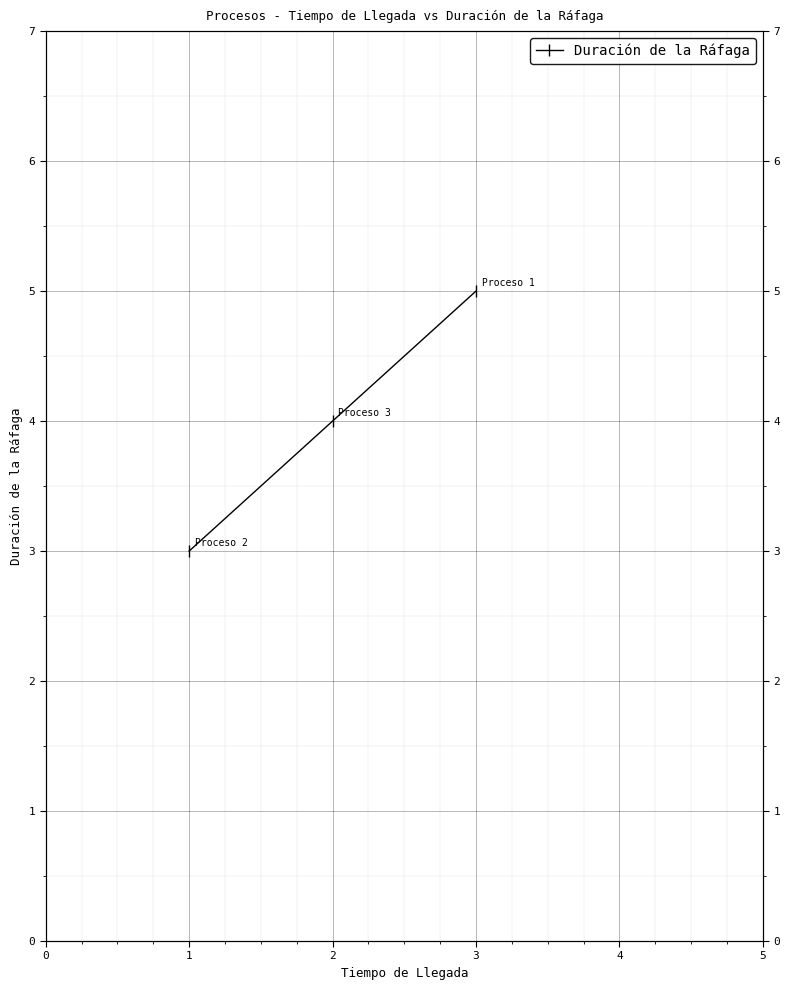

Reading left to right, what are all the values shown in this chart?

3	4	5